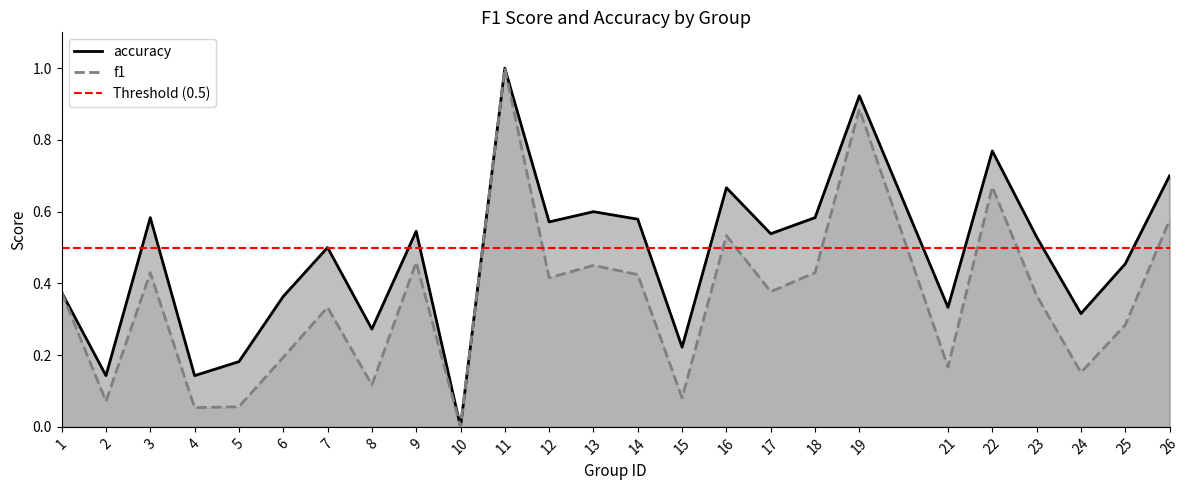

True or false: f1 has more than 1 interior local peaks.

True